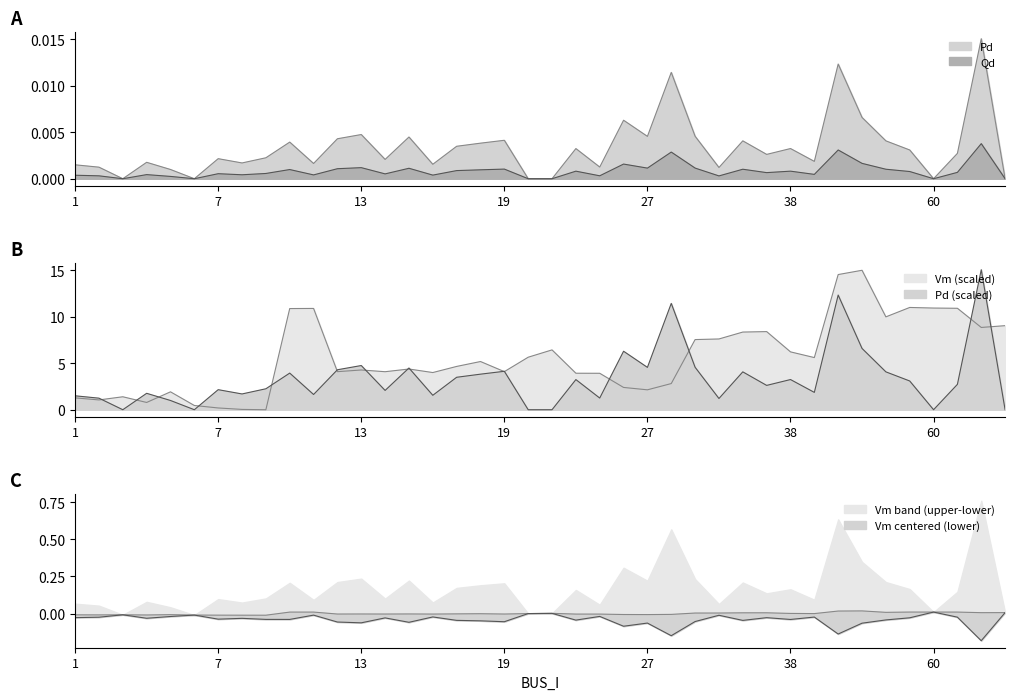

Which series has the largest range (max minus min)?

Vm